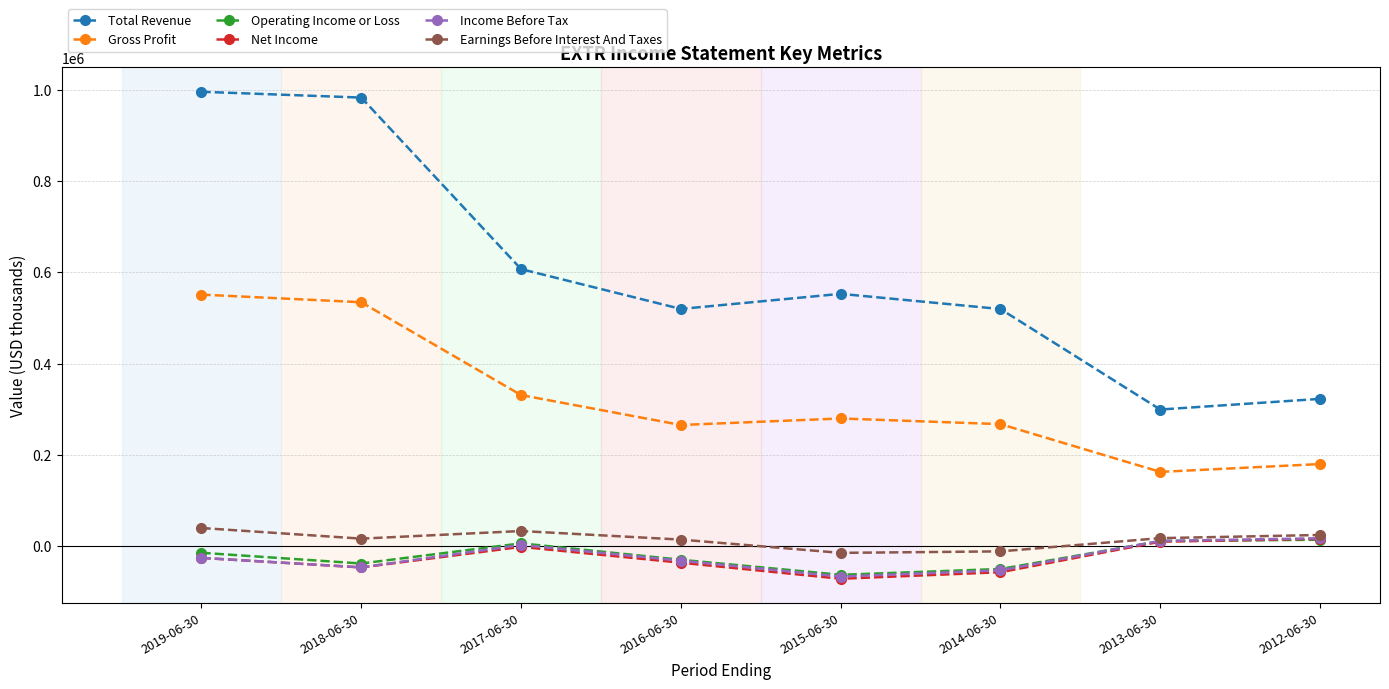

Which series has the widest spread of values?

Total Revenue